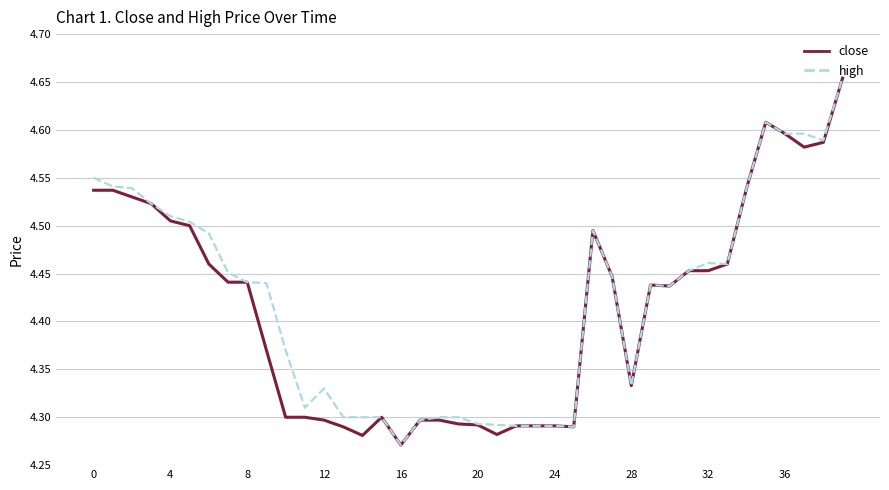

True or false: close and high intersect in this chart.

False